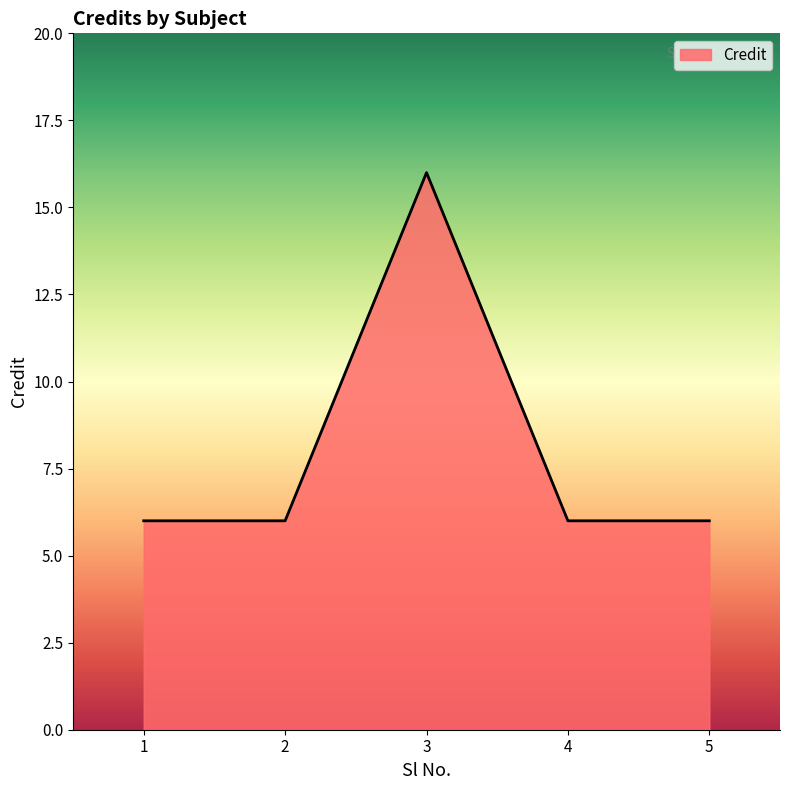

Is it true that the value at 5 is 8?

False